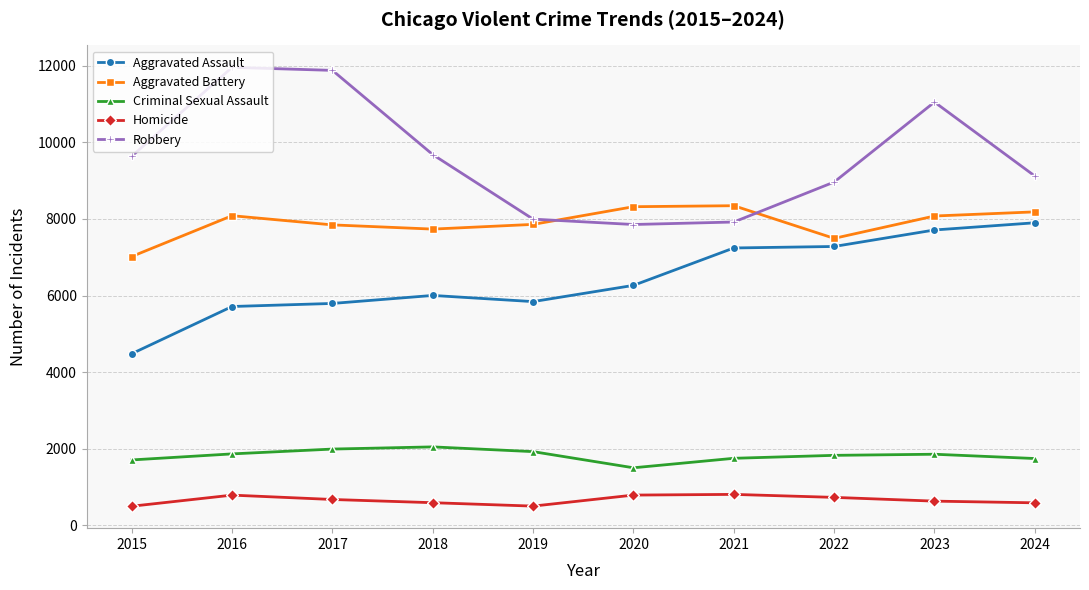

True or false: Criminal Sexual Assault and Homicide intersect in this chart.

False